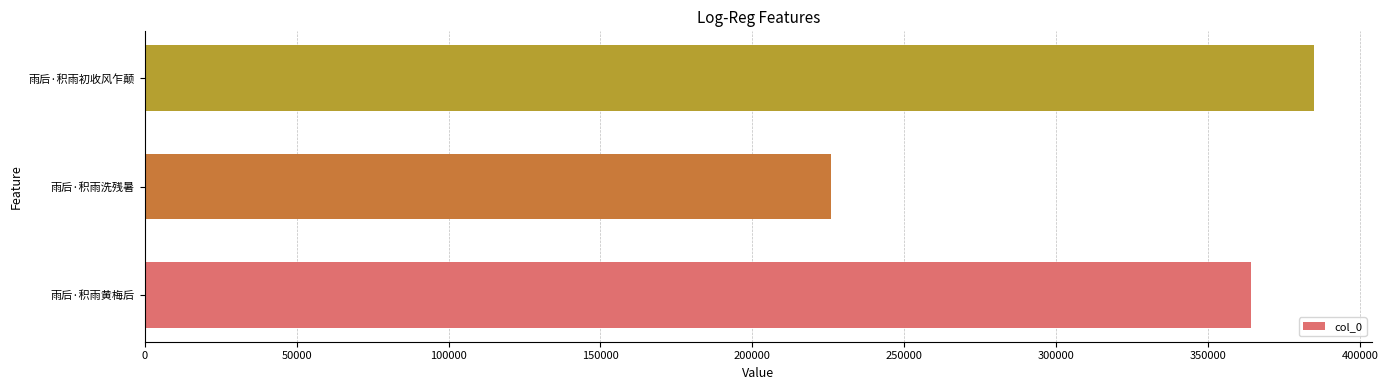

What is the sum of all values?

974907